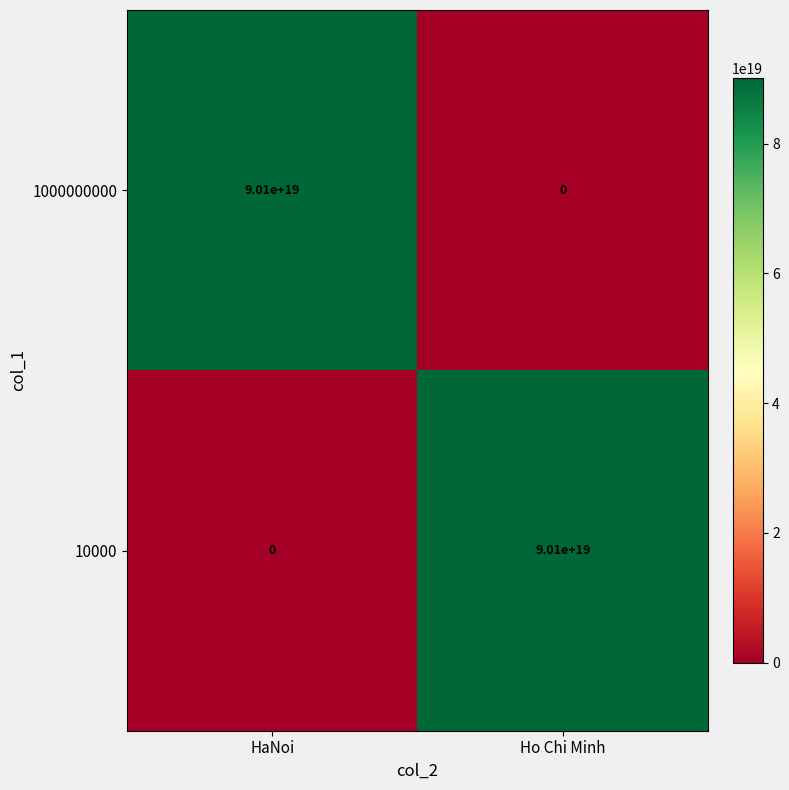

How many series are shown in this chart?

2